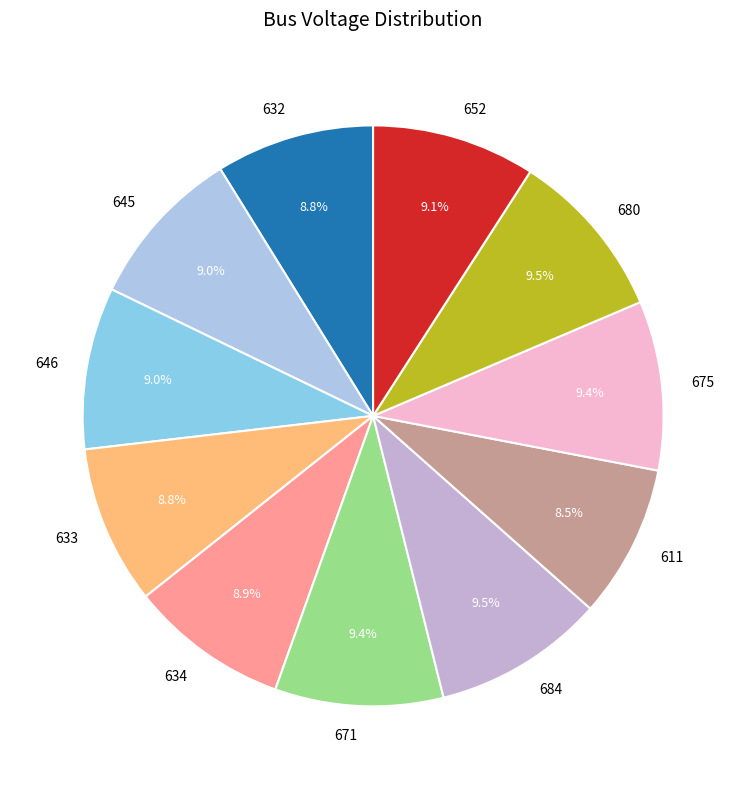

Does 684 represent more than half of the total?

No